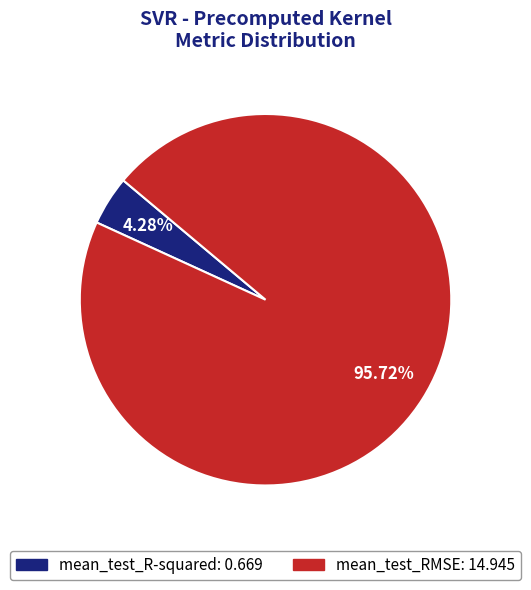

To the nearest percent, what portion does mean_test_R-squared represent?

4%